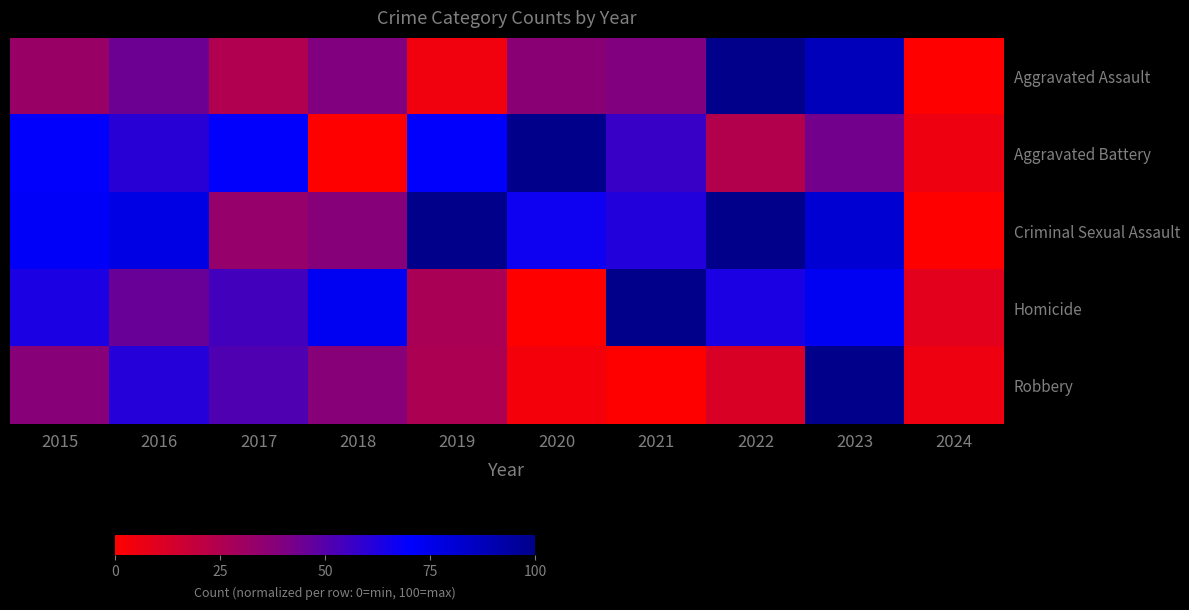

Reading left to right, list all the values displayed in this chart.

Aggravated Assault: 2015=32.3	2016=44.6	2017=24.6	2018=40.0	2019=4.6	2020=36.9	2021=40.0	2022=100.0	2023=87.7	2024=0.0
Aggravated Battery: 2015=70.7	2016=60.3	2017=70.7	2018=0.0	2019=70.7	2020=100.0	2021=56.9	2022=24.1	2023=43.1	2024=5.2
Criminal Sexual Assault: 2015=71.4	2016=76.2	2017=33.3	2018=38.1	2019=100.0	2020=66.7	2021=61.9	2022=100.0	2023=81.0	2024=0.0
Homicide: 2015=63.6	2016=45.5	2017=54.5	2018=72.7	2019=27.3	2020=0.0	2021=100.0	2022=63.6	2023=72.7	2024=9.1
Robbery: 2015=37.3	2016=60.9	2017=51.5	2018=37.9	2019=26.0	2020=3.6	2021=0.0	2022=11.8	2023=100.0	2024=5.3